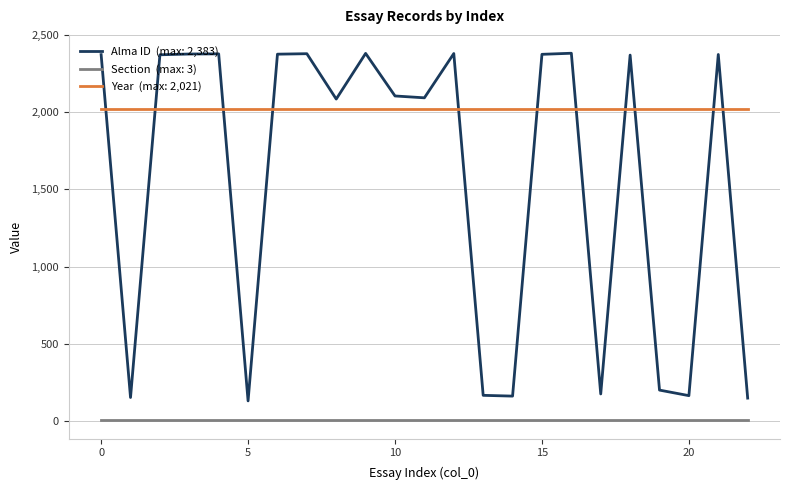

What is the maximum value shown in the chart?

2383